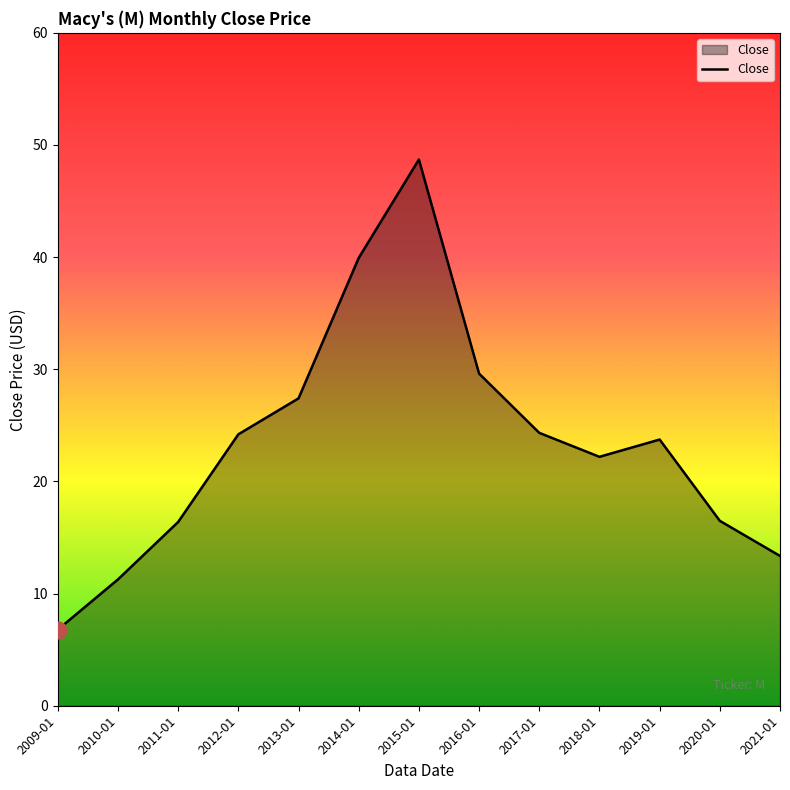

How many lines are shown in the chart?

1